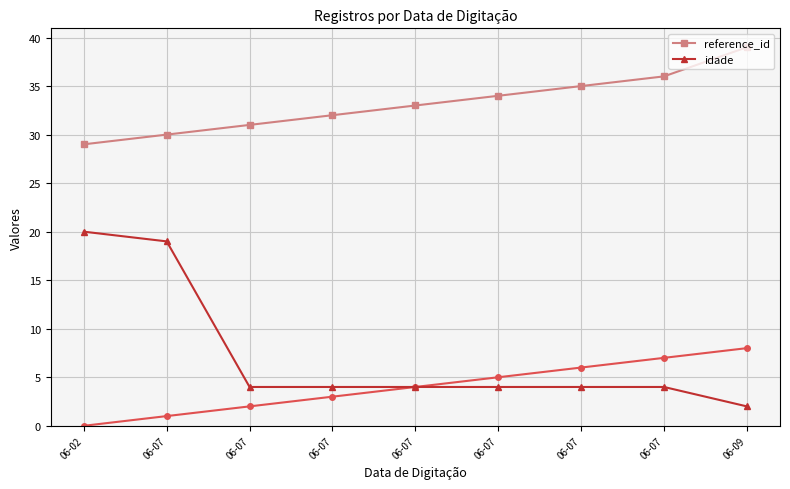

Which category has the highest value in the reference_id series?

06-09